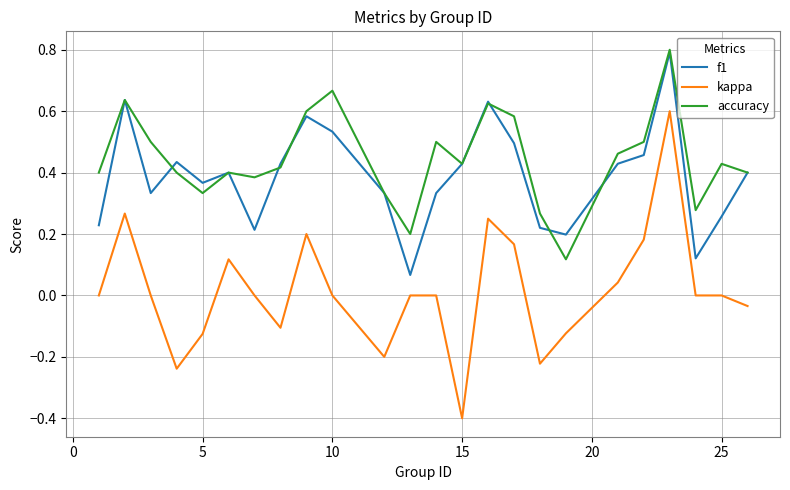

What is the maximum value shown in the chart?

0.8